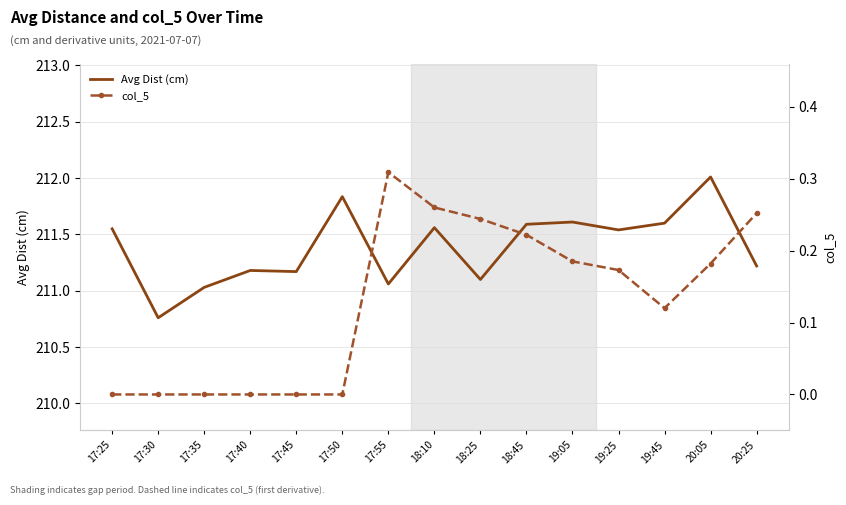

What is the spread (max minus min) of values at 18:25?

210.9